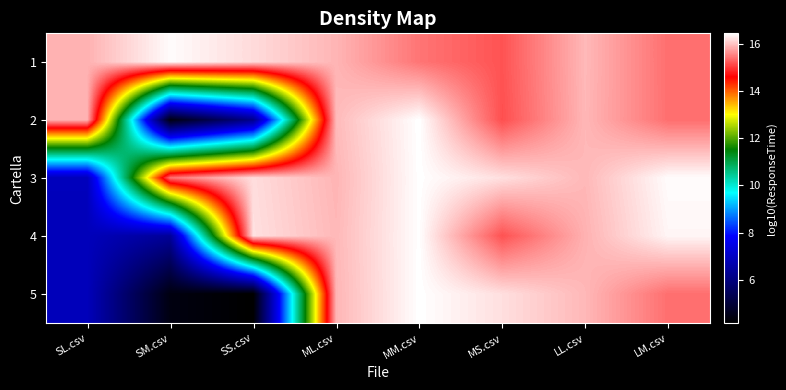

Reading left to right, extract all data points from this chart.

1: SL.csv=15.9	SM.csv=16.4	SS.csv=16.2	ML.csv=15.9	MM.csv=15.4	MS.csv=15.2	LL.csv=15.9	LM.csv=15.4
2: SL.csv=15.9	SM.csv=4.4	SS.csv=6.2	ML.csv=15.9	MM.csv=16.4	MS.csv=15.2	LL.csv=15.9	LM.csv=15.4
3: SL.csv=6.9	SM.csv=15.4	SS.csv=16.2	ML.csv=15.9	MM.csv=16.4	MS.csv=16.2	LL.csv=15.9	LM.csv=16.4
4: SL.csv=6.9	SM.csv=6.4	SS.csv=16.2	ML.csv=15.9	MM.csv=16.4	MS.csv=15.2	LL.csv=15.9	LM.csv=16.4
5: SL.csv=6.9	SM.csv=4.4	SS.csv=4.2	ML.csv=15.9	MM.csv=16.4	MS.csv=16.2	LL.csv=15.9	LM.csv=15.4